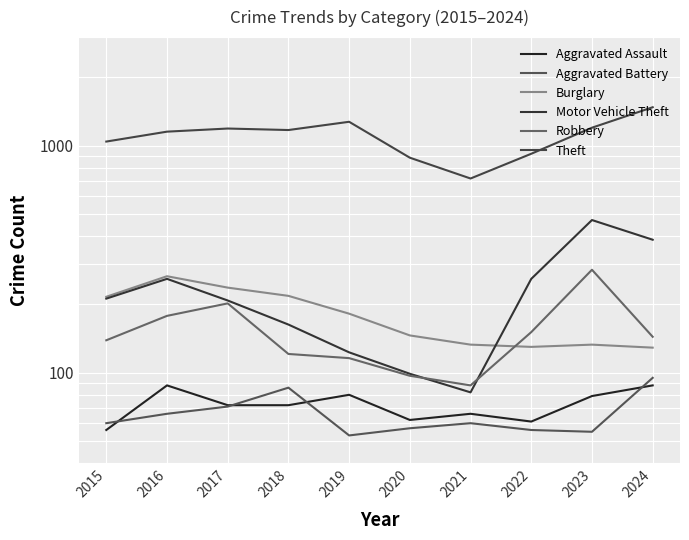

Which category has the highest value across all series?

2024